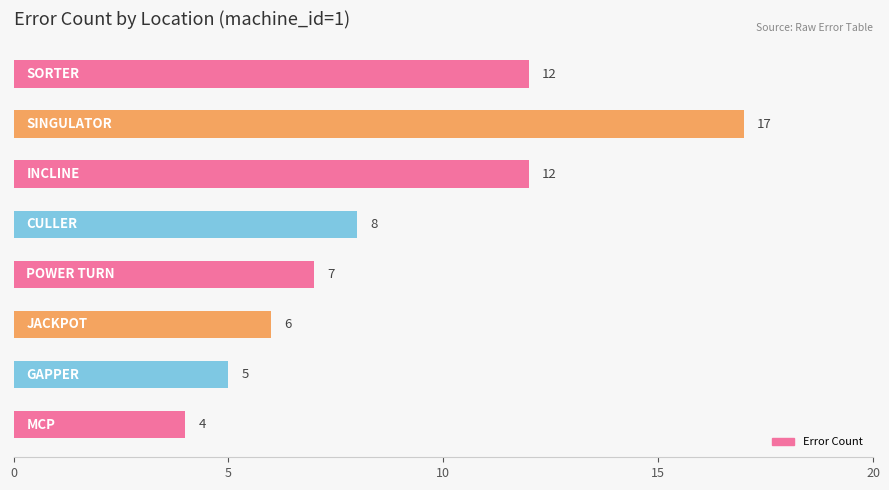

Reading top to bottom, what are all the values shown in this chart?

12	17	12	8	7	6	5	4